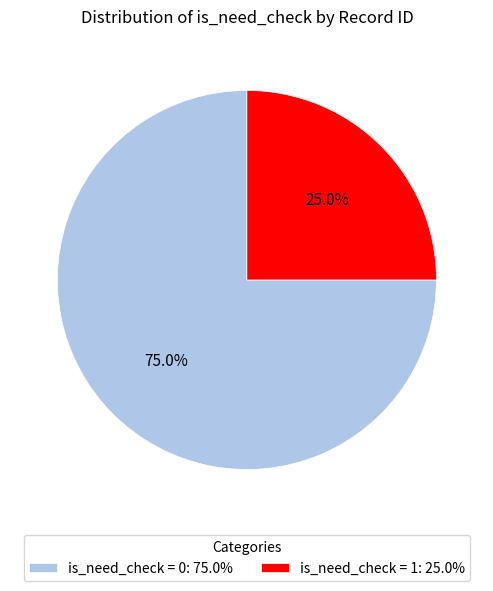

To the nearest percent, what is the difference between the largest and smallest slice percentages?

50%